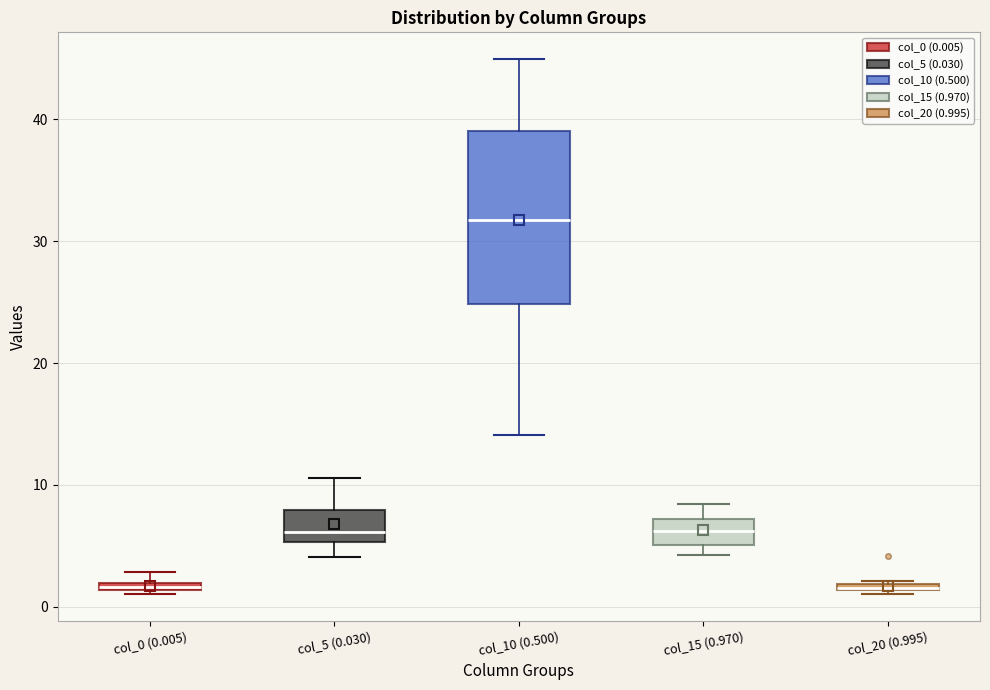

Where is the lower edge of the box for col_5 (0.030) on the y-axis? The values are not printed on the chart, so give them approximately, as read against the axis.

5